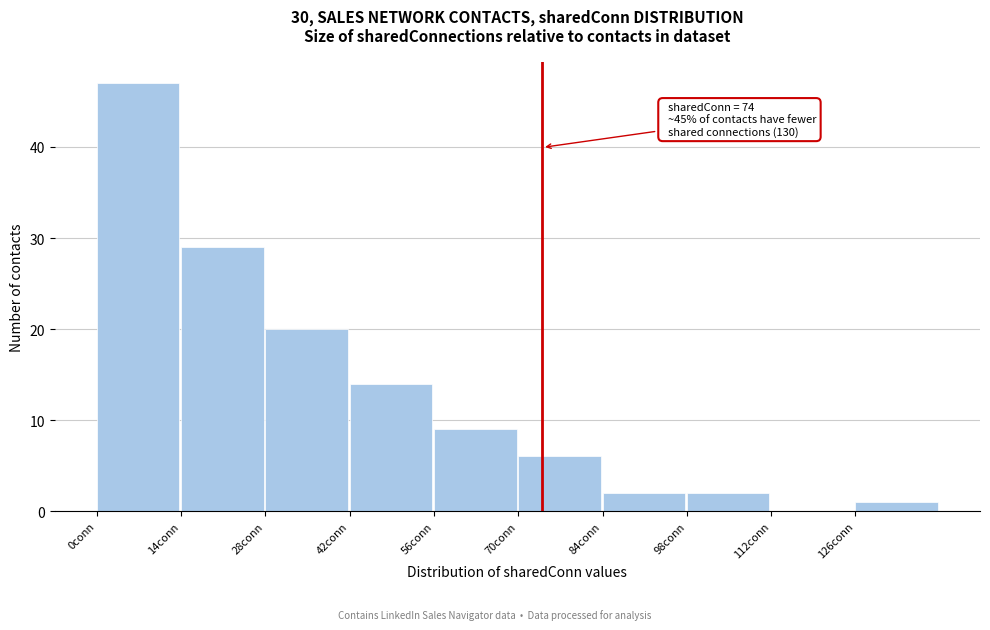

Over which range of the x-axis is the bar tallest?

0 to 14